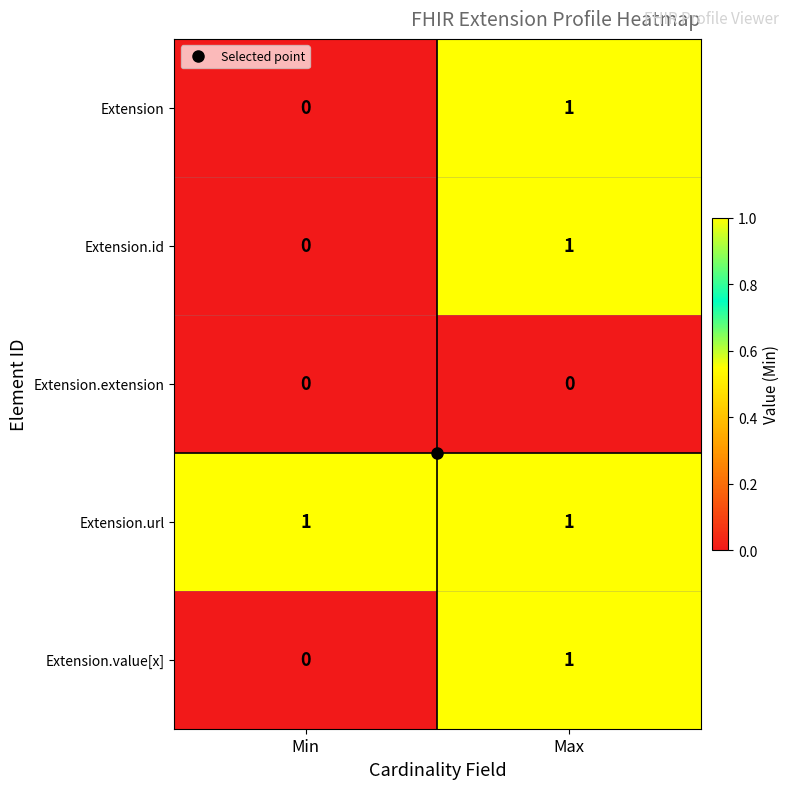

What is the spread (max minus min) of values at Max?

1